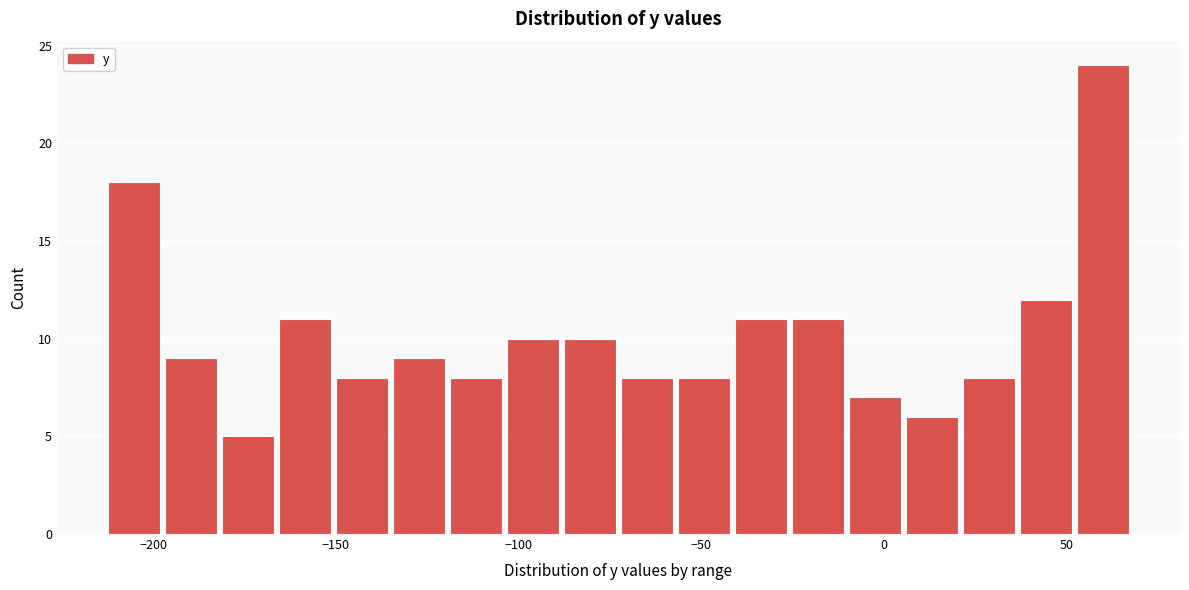

Around what value on the x-axis is the tallest bar? Give the approximate position of its centre, as read against the axis.

60